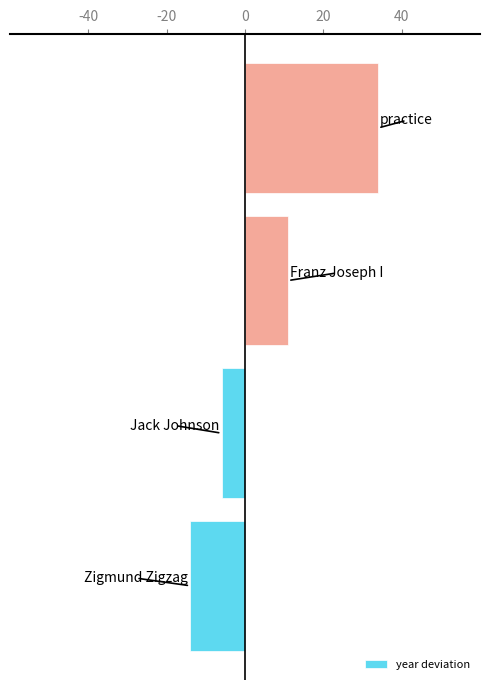

What is the maximum value shown in the chart?

34